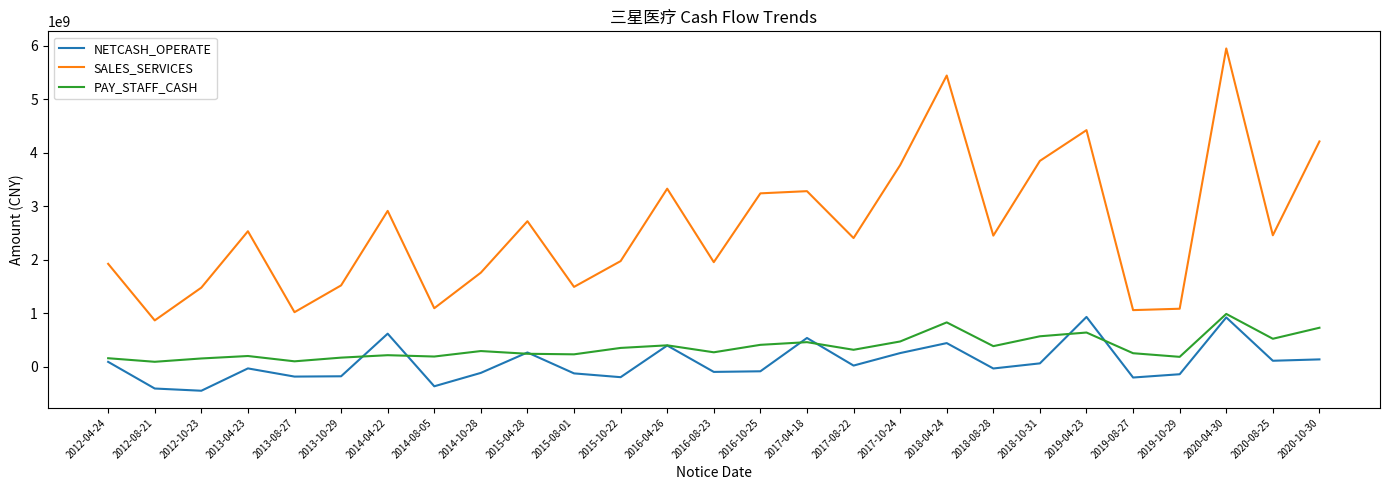

True or false: SALES_SERVICES and PAY_STAFF_CASH cross at least once.

False